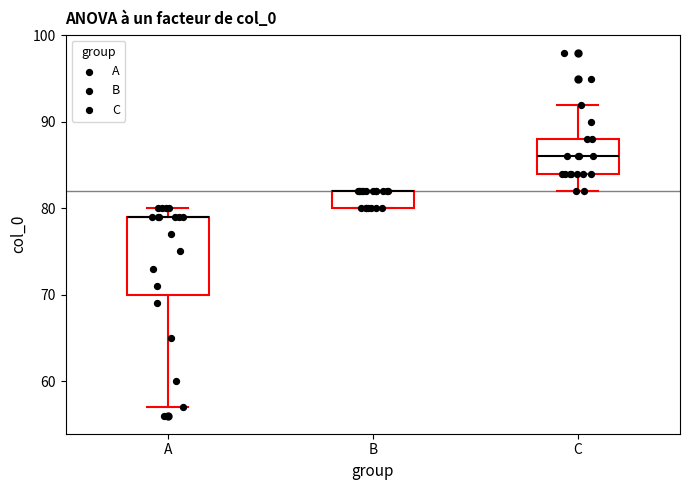

Reading left to right, transcribe this box plot: for each box, give where its median line is, the range the box spans, and where its two whiskers end, as read against the y-axis. The values are not printed on the chart, so give them approximately, as read against the axis.

A: median 79 (drawn on the box's upper edge), box 70 to 79, whiskers 57 to 80
B: median 82 (drawn on the box's upper edge), box 80 to 82, whiskers 80 to 82
C: median 86, box 84 to 88, whiskers 82 to 92